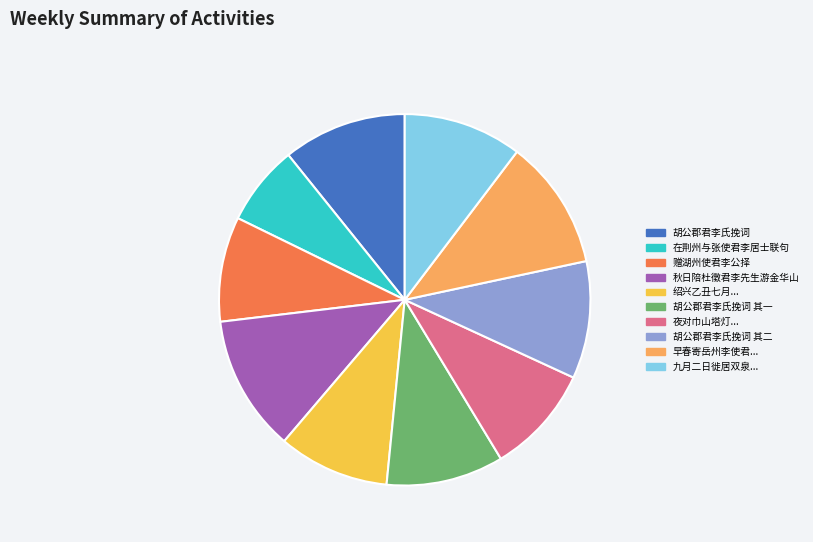

What is the largest slice in the pie chart?

秋日陪杜徵君李先生游金华山